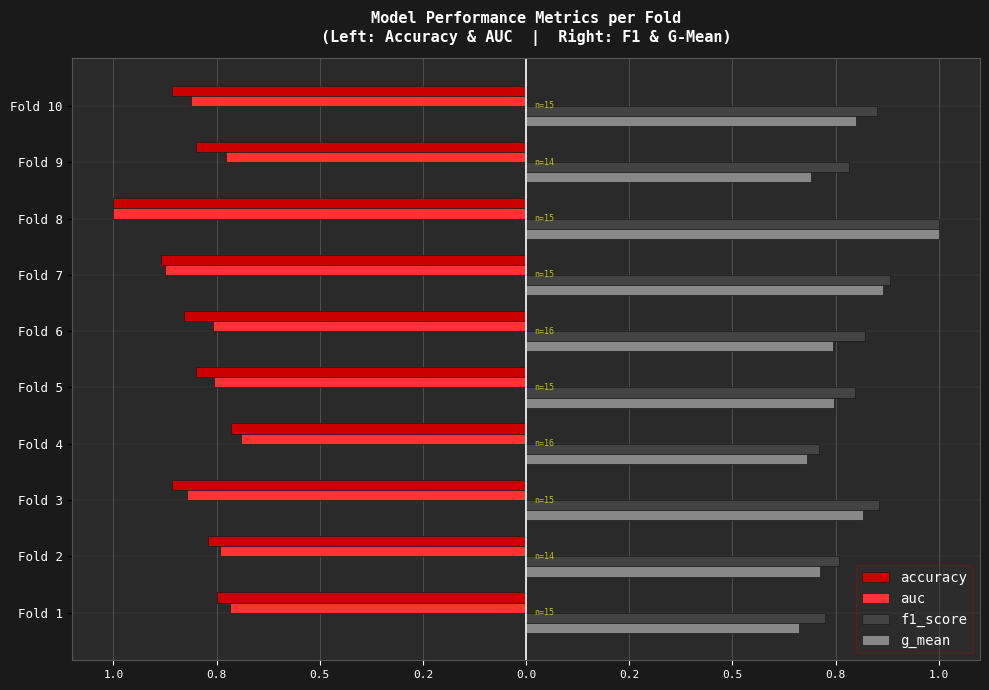

What are all the series names shown in the legend?

accuracy, auc, f1_score, g_mean